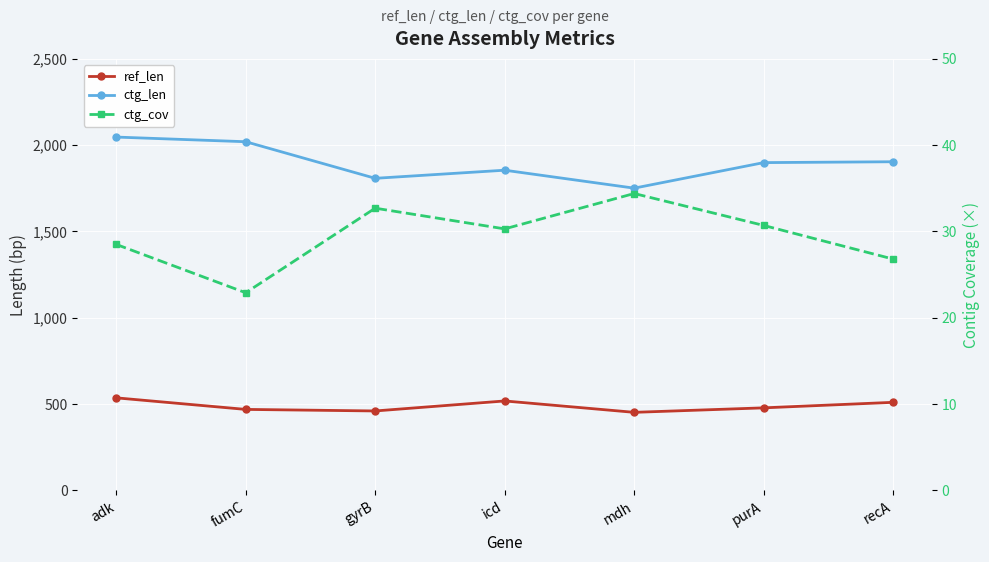

Where does the ctg_cov series first go above 30?

gyrB